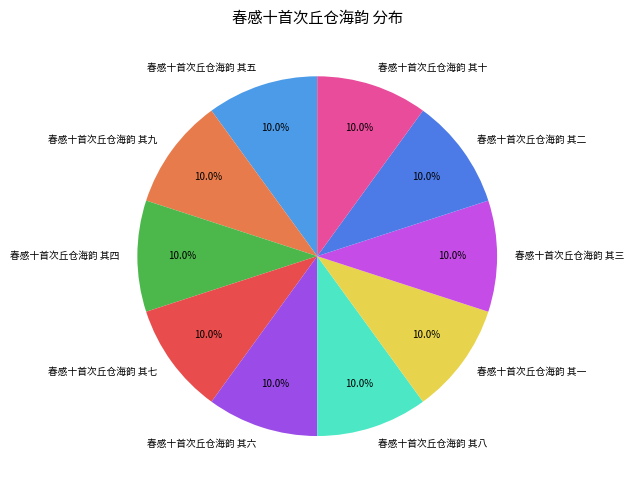

True or false: 春感十首次丘仓海韵 其三 accounts for 10% of the total.

True